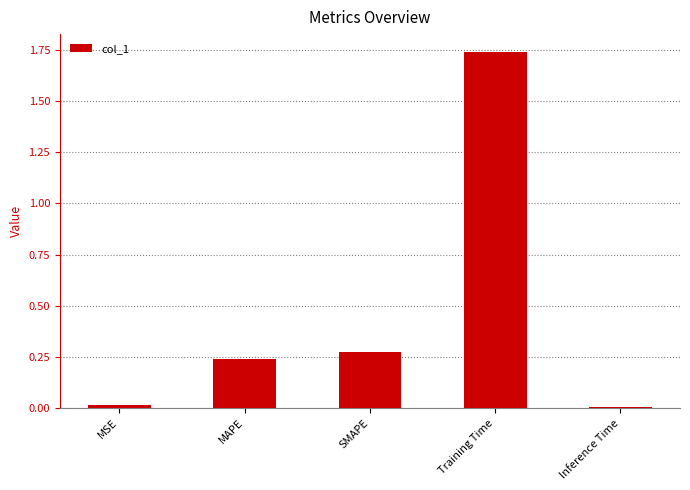

True or false: the data shows 0.1 at MAPE.

False